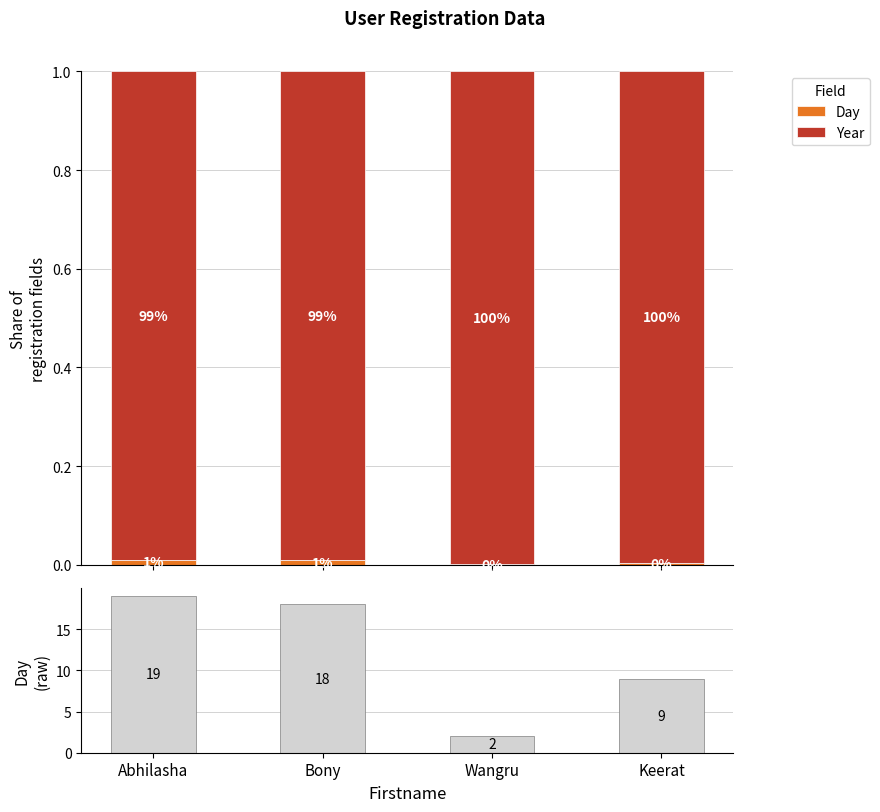

Rank the series by their maximum value, from lowest to highest.

Year, Day